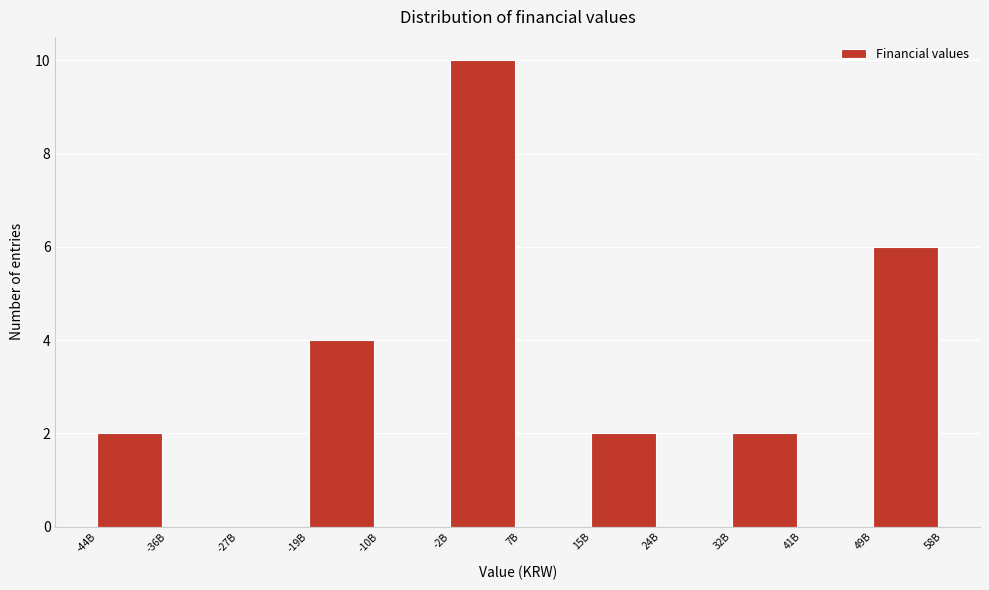

Reading left to right, list all the values displayed in this chart.

-44B=2	-36B=0	-27B=0	-19B=4	-10B=0	-2B=10	7B=0	15B=2	24B=0	32B=2	41B=0	49B=6